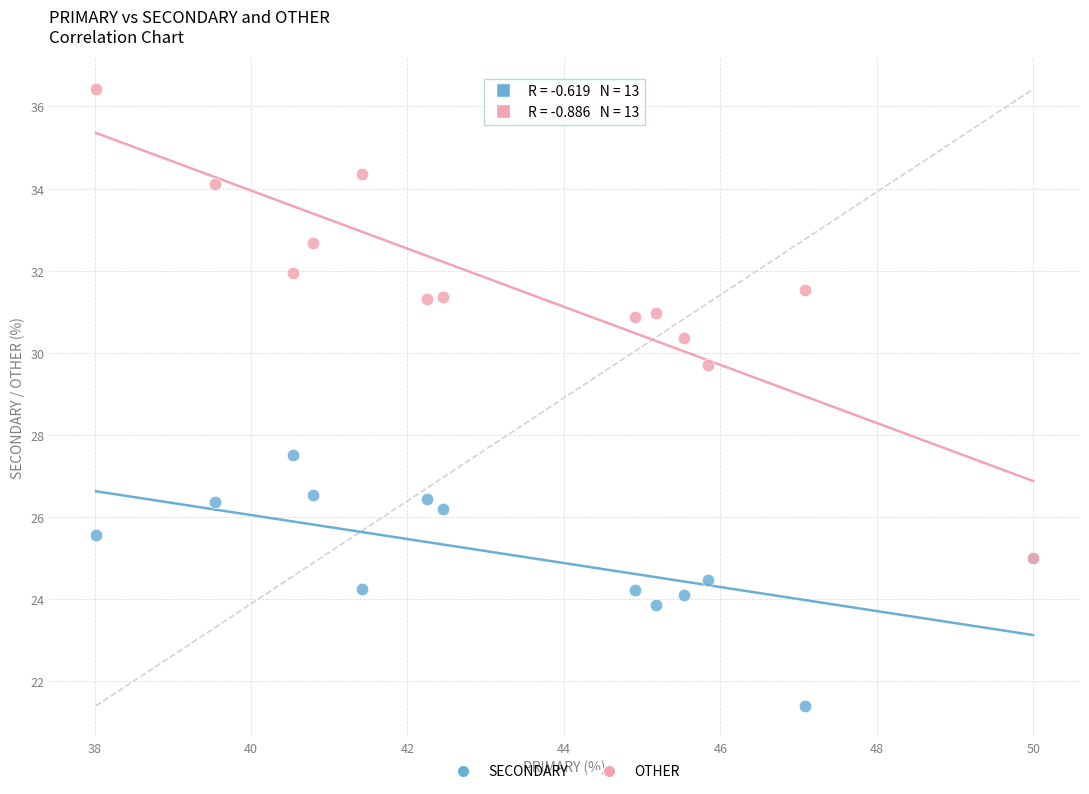

Across all series, what Y value is closest to 28?

27.5